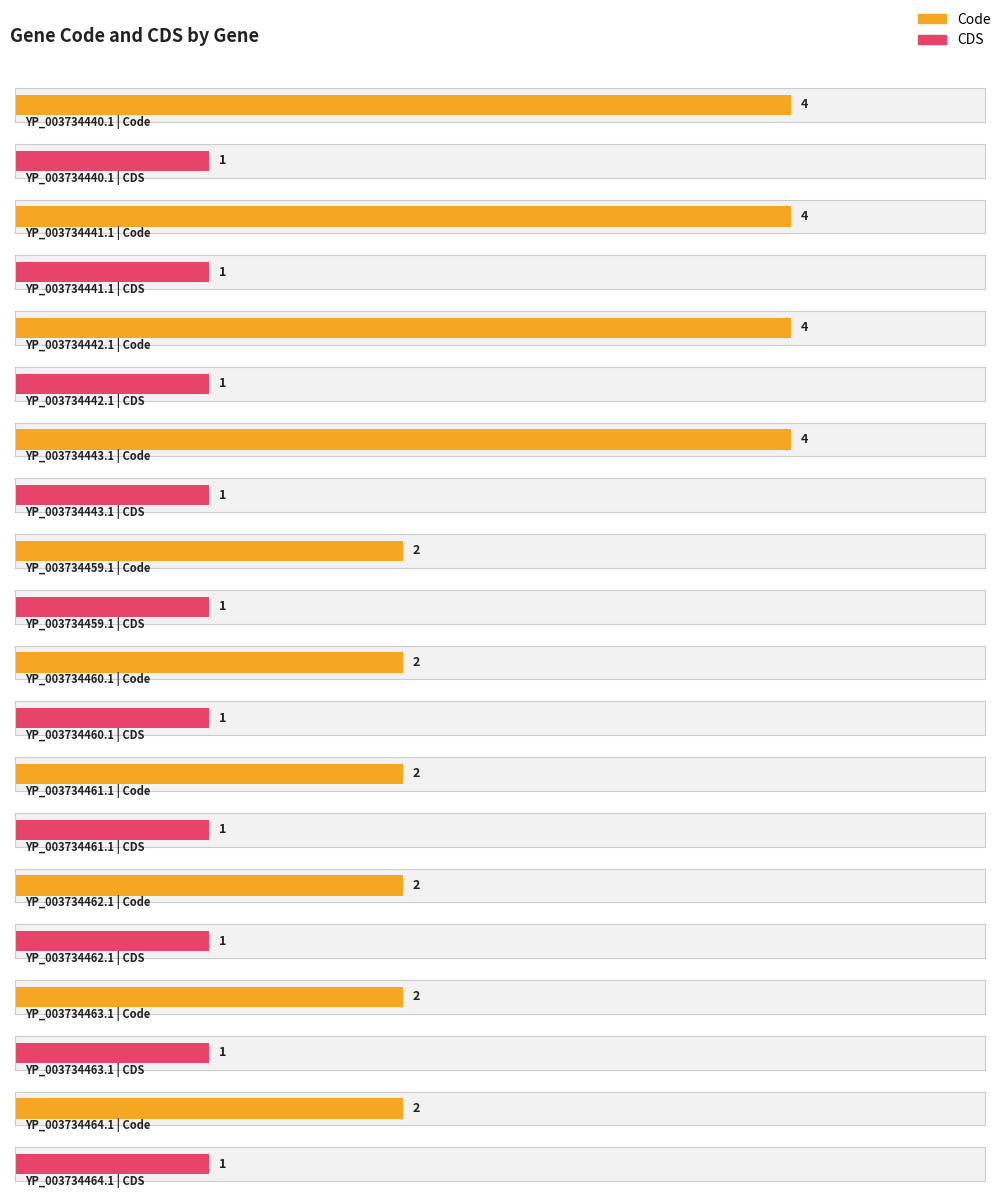

What are all the series names shown in the legend?

Code, CDS